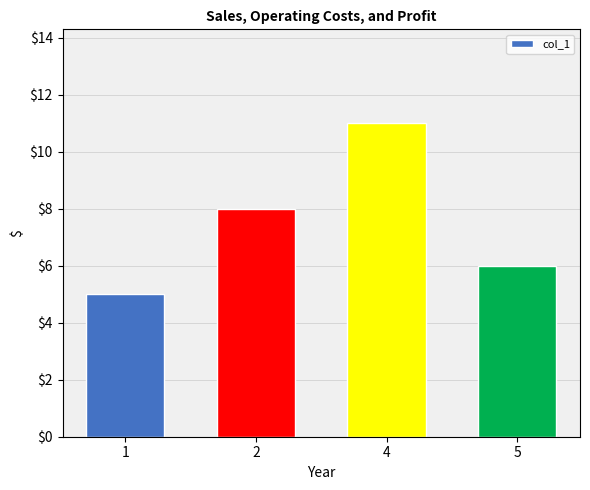

Does the chart contain stacked bars?

No